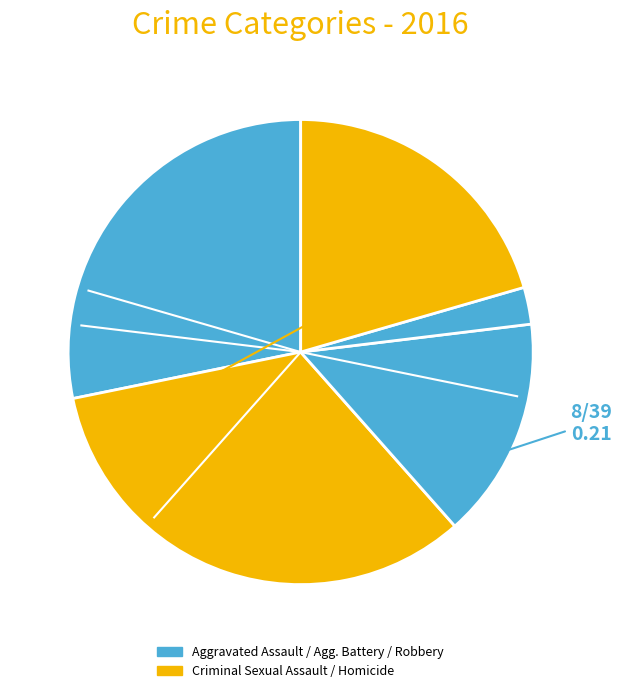

How many slices are in this pie chart?

5